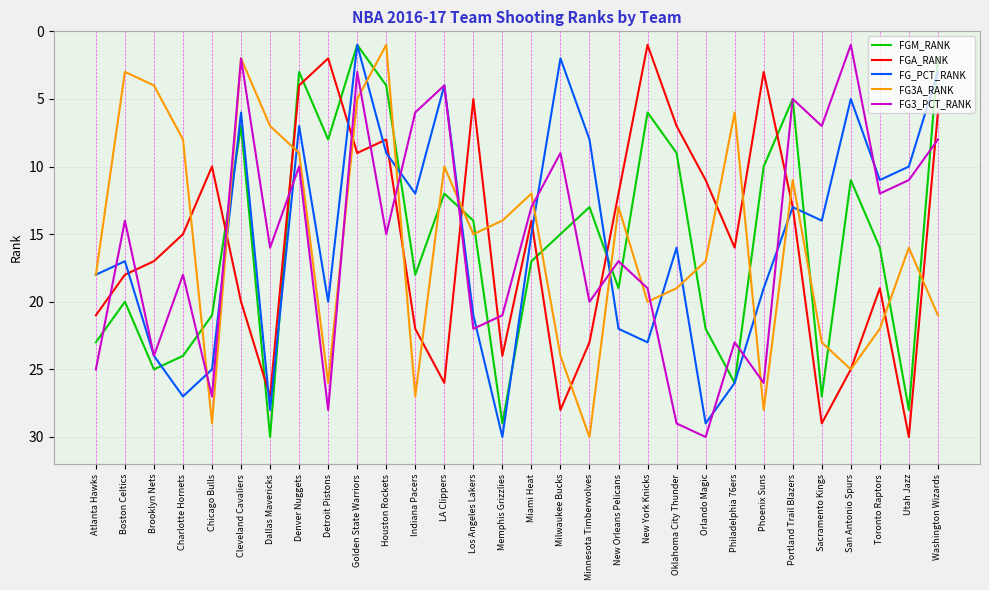

At which label does FG3_PCT_RANK reach its minimum?

San Antonio Spurs